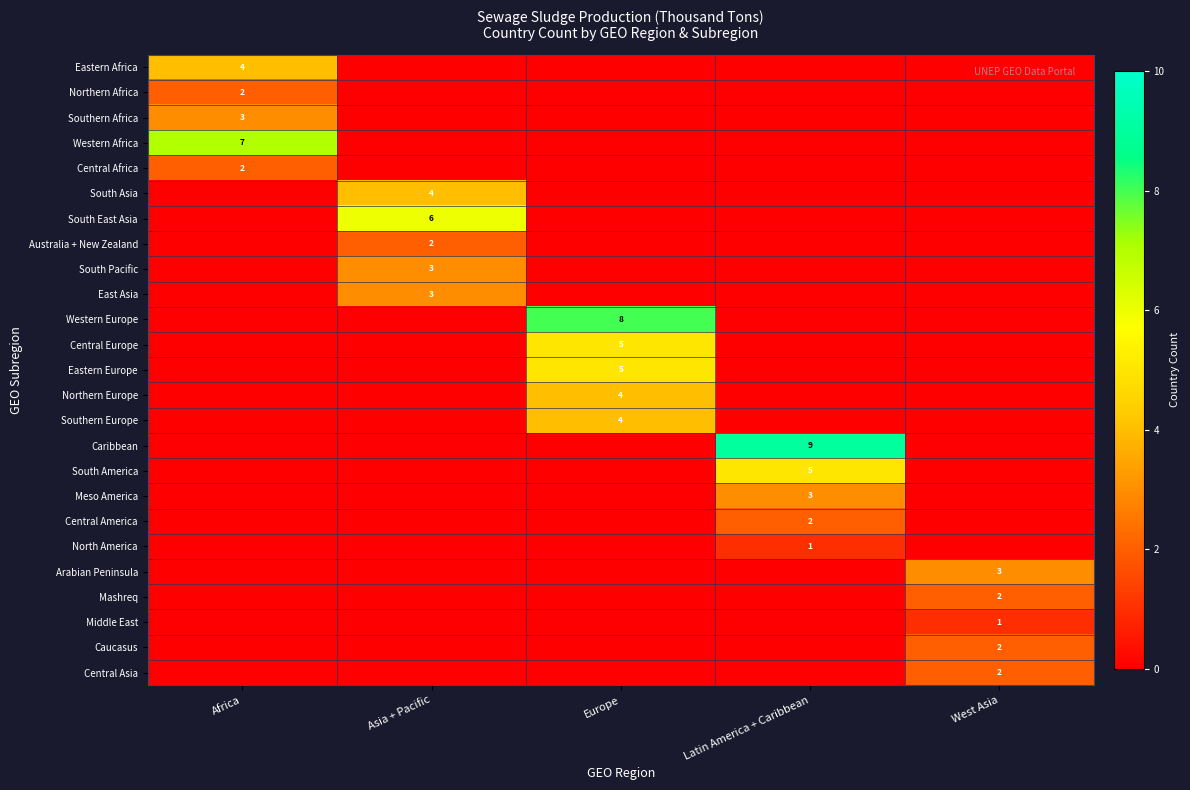

How many categories are shown in the chart?

5